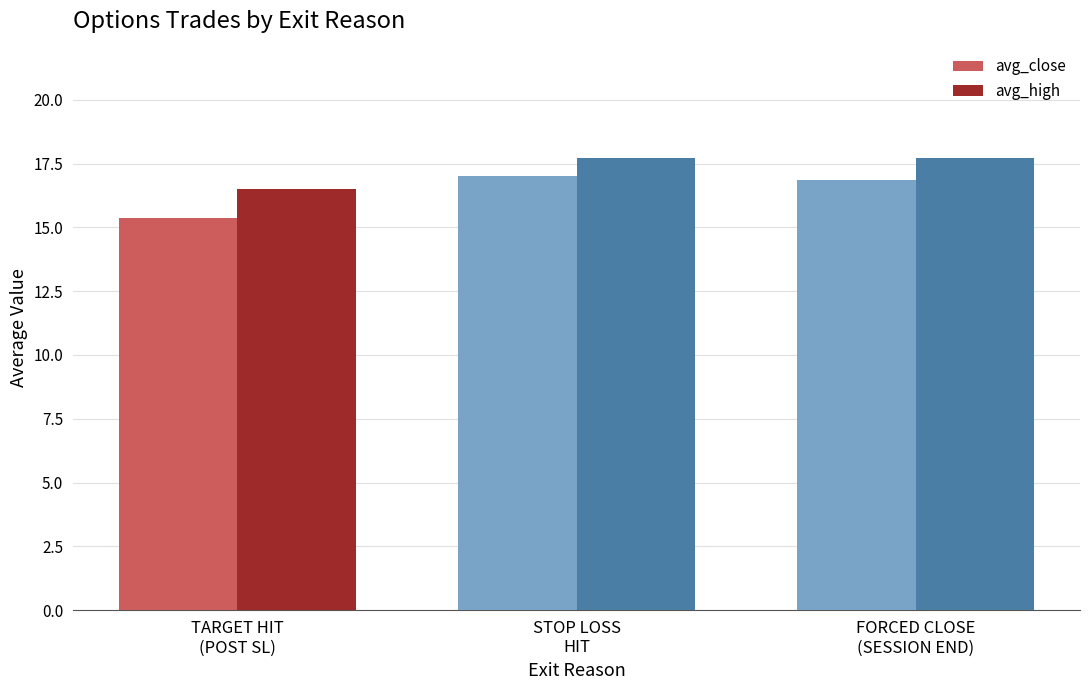

What is the approximate value of avg_close at FORCED CLOSE
(SESSION END)?

16.9